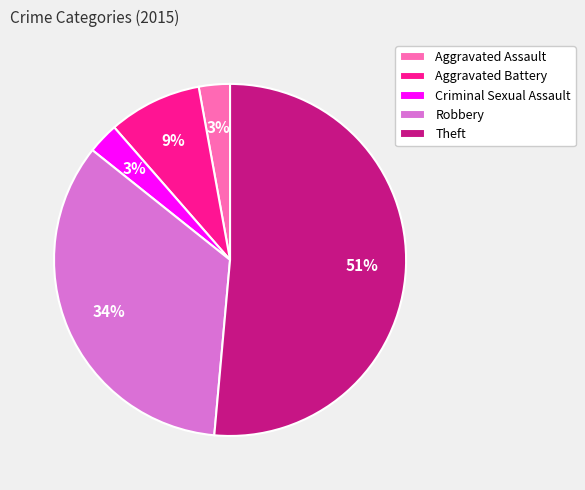

Approximately how many times larger is the value at Robbery compared to Theft?

0.7